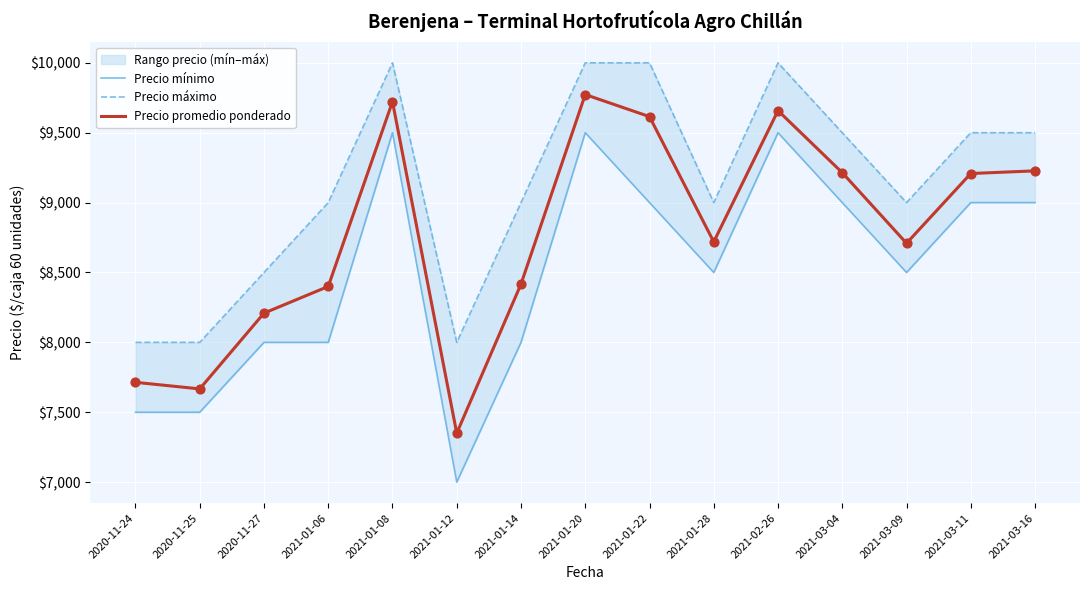

Which series contains the lowest Y value?

Precio mínimo